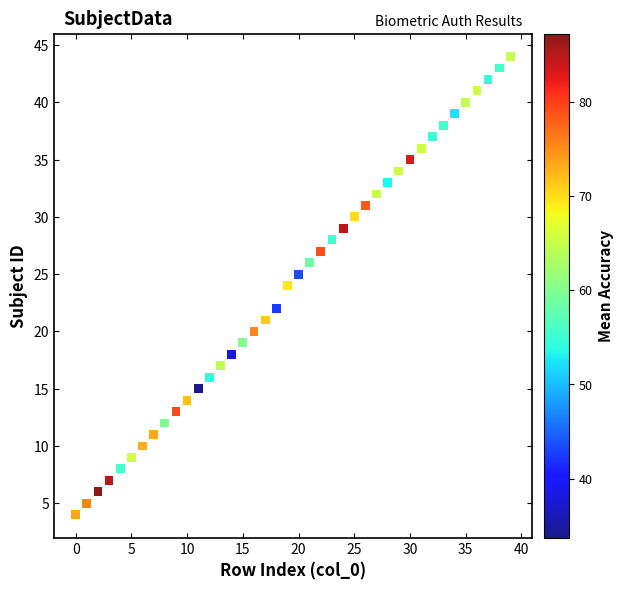

What is the range of Y values (max minus min)?

40